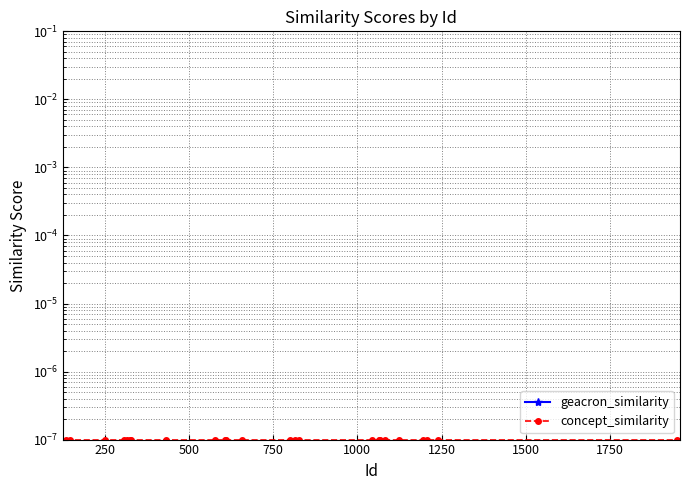

List the series in order of their overall mean, lowest first.

concept_similarity, geacron_similarity